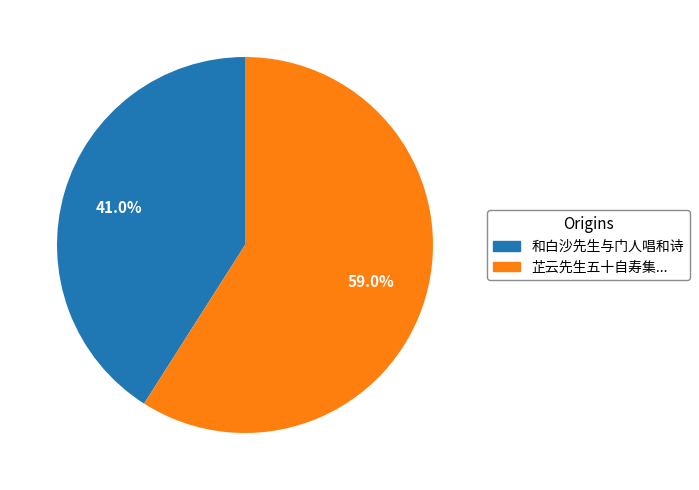

Is there any slice that represents more than half of the pie?

Yes